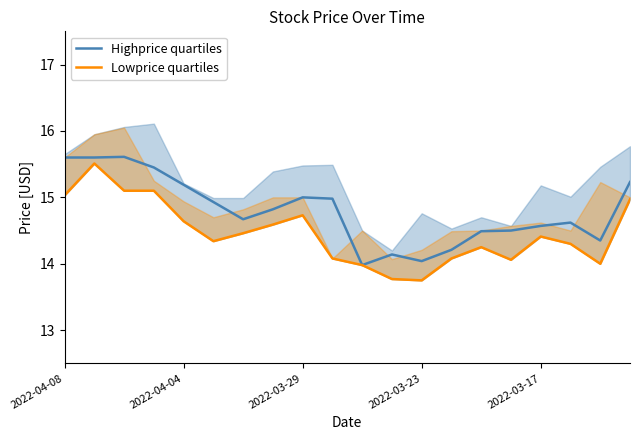

What are all the series names shown in the legend?

Highprice quartiles, Lowprice quartiles